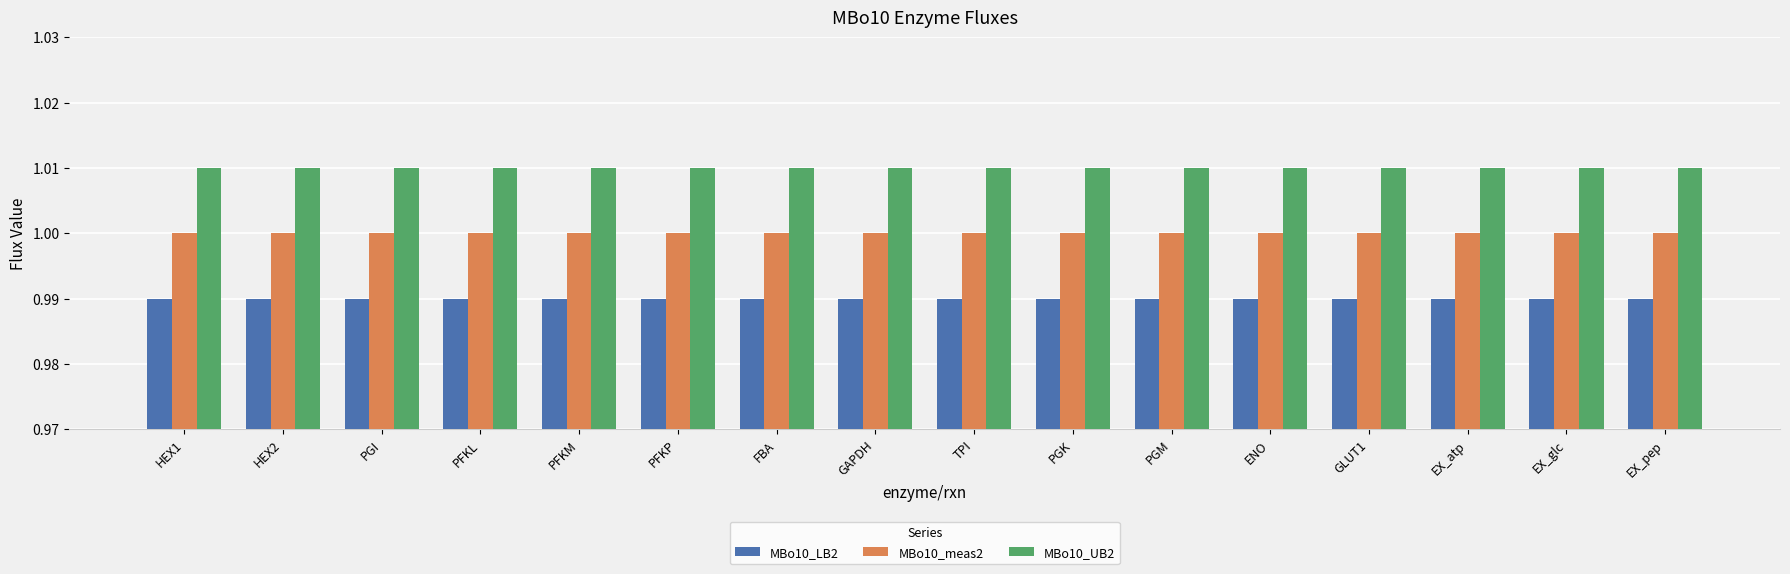

What is the label of the 1st bar from the left?

HEX1